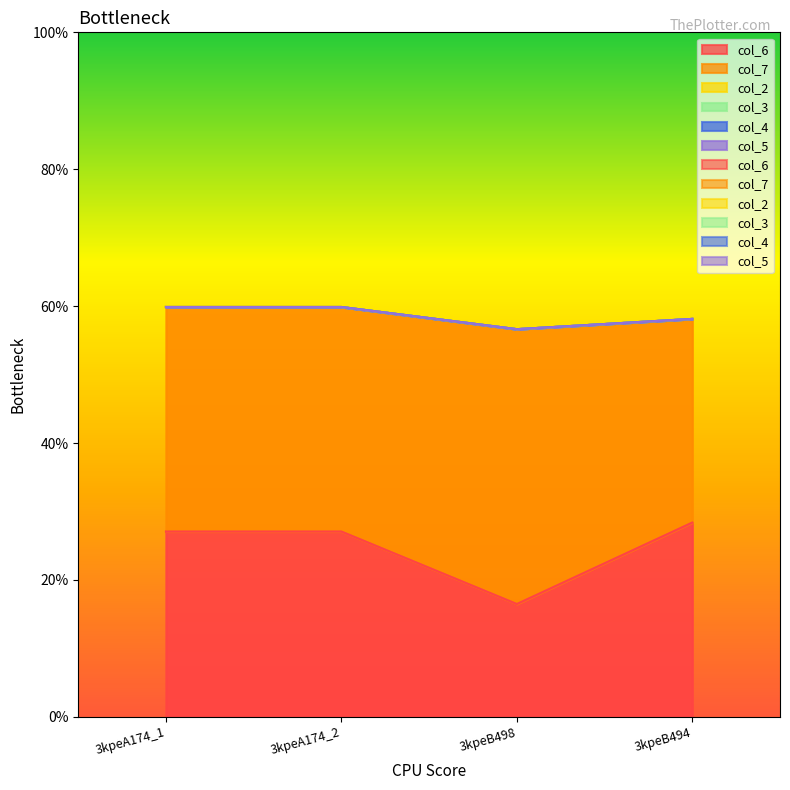

Which series has the largest total across all categories?

col_7